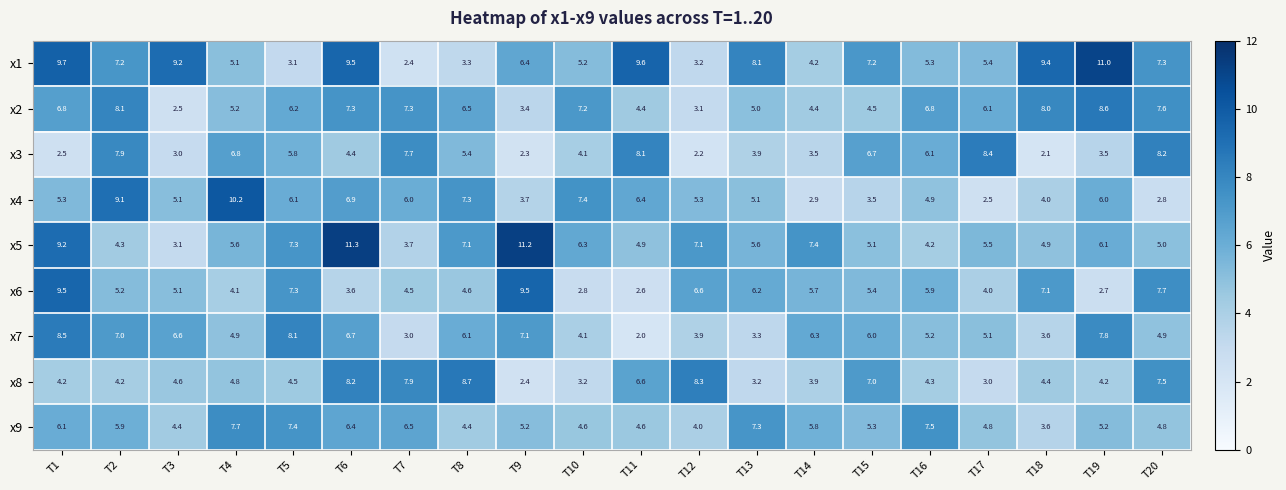

Which series has the widest spread of values?

x1